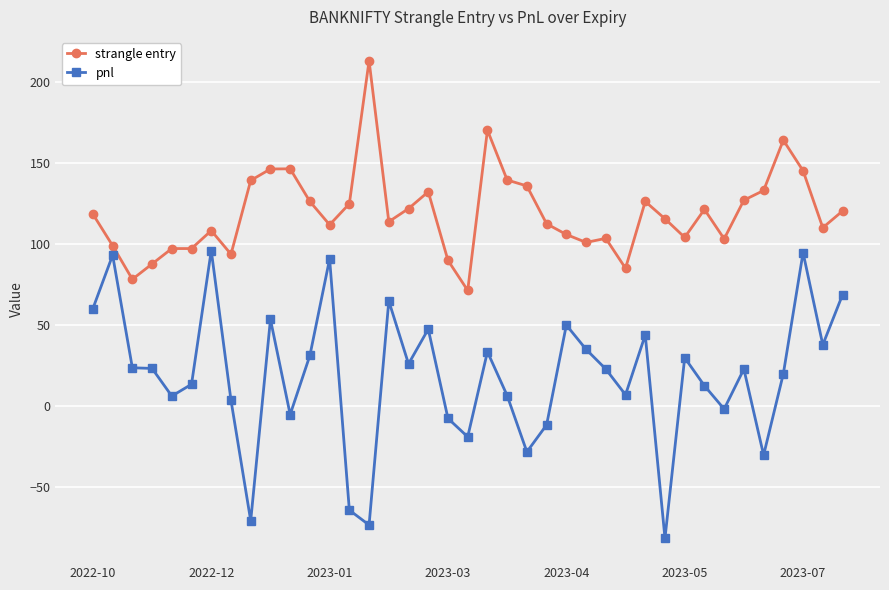

Which series has the widest spread of values?

pnl